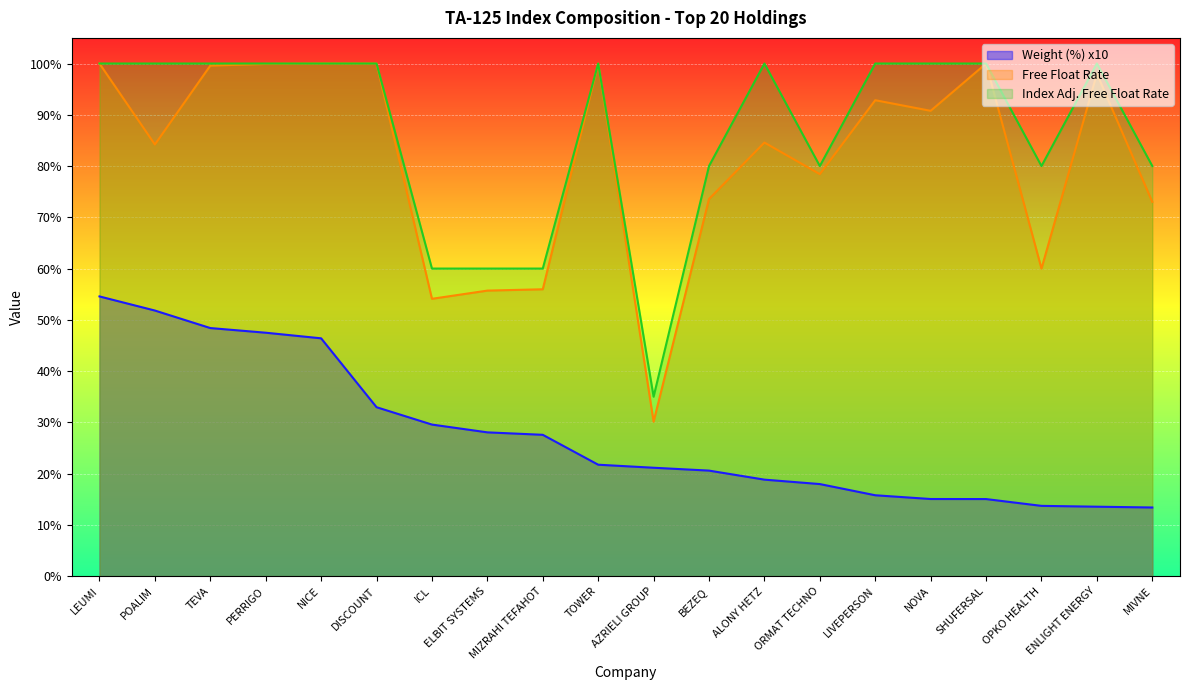

Where is the first local maximum for Index Adjusted Free Float Rate?

TOWER